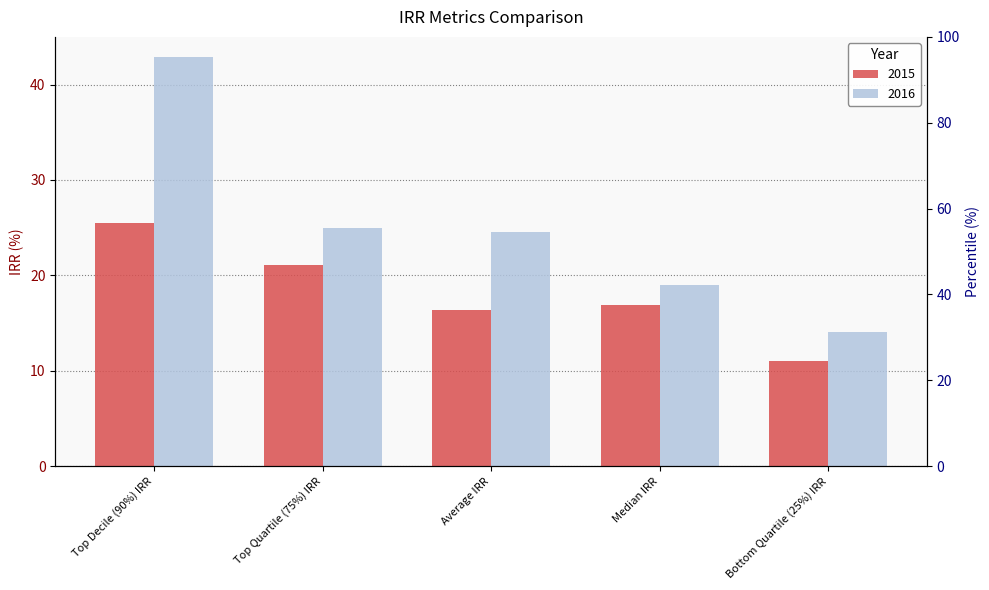

What is the difference between the maximum and minimum values in the 2016 series?

28.8